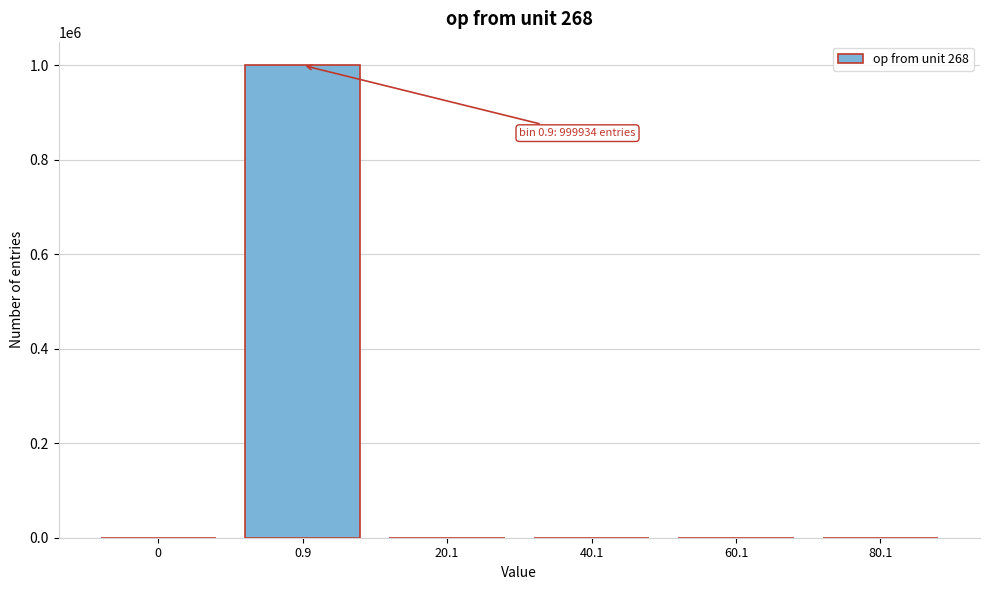

Is it true that the value at 0.9 is 1369261?

False